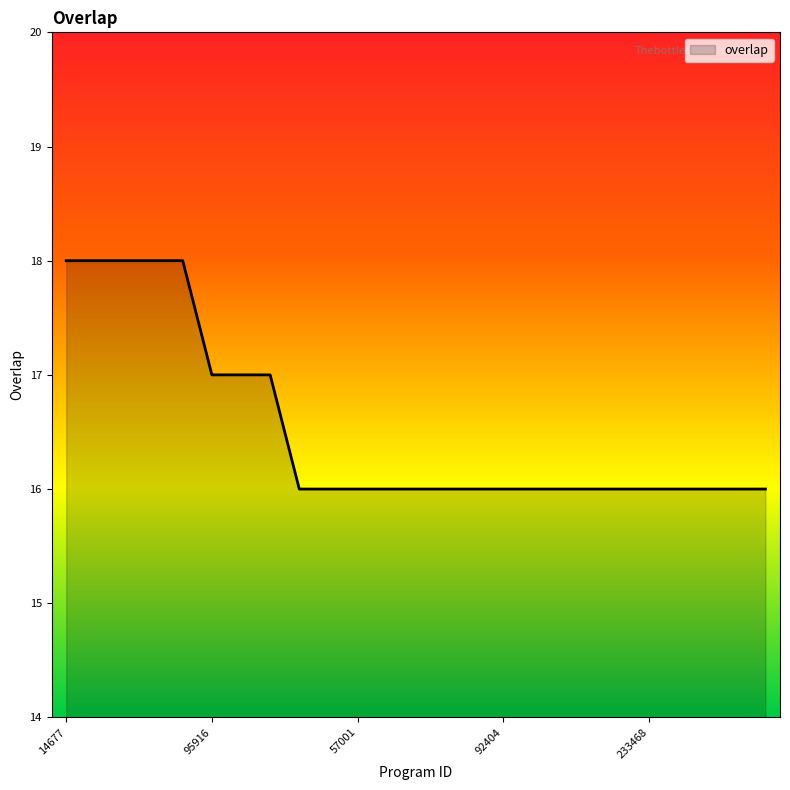

What is the minimum value shown in the chart?

16